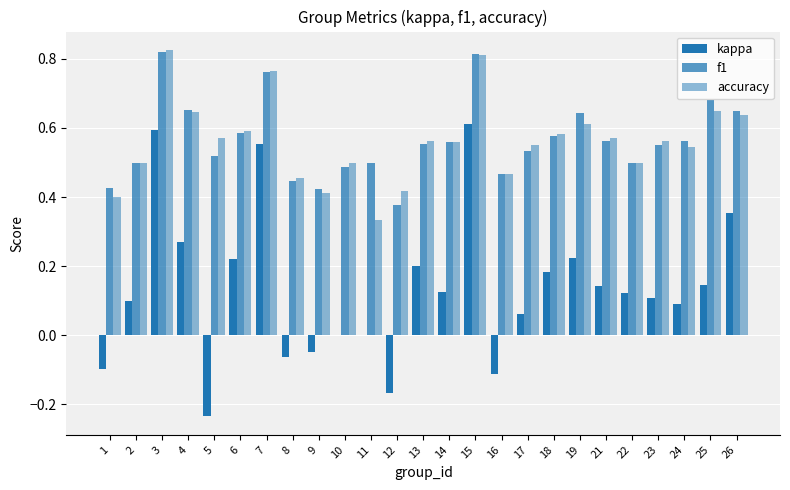

Are the bars grouped side by side (vs. stacked)?

Yes